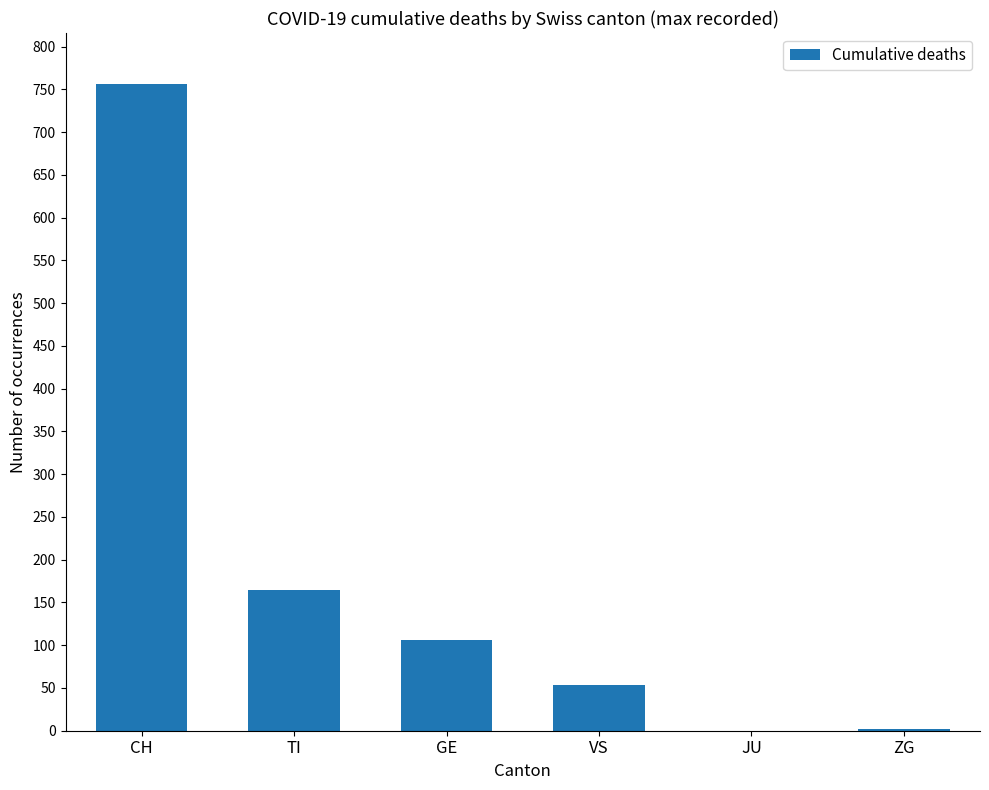

At which label is the value closest to 378?

TI